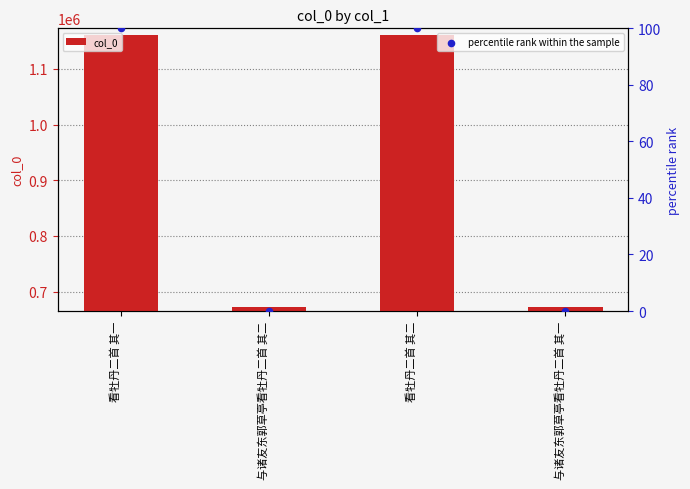

Which series contains the lowest Y value?

percentile rank within the sample